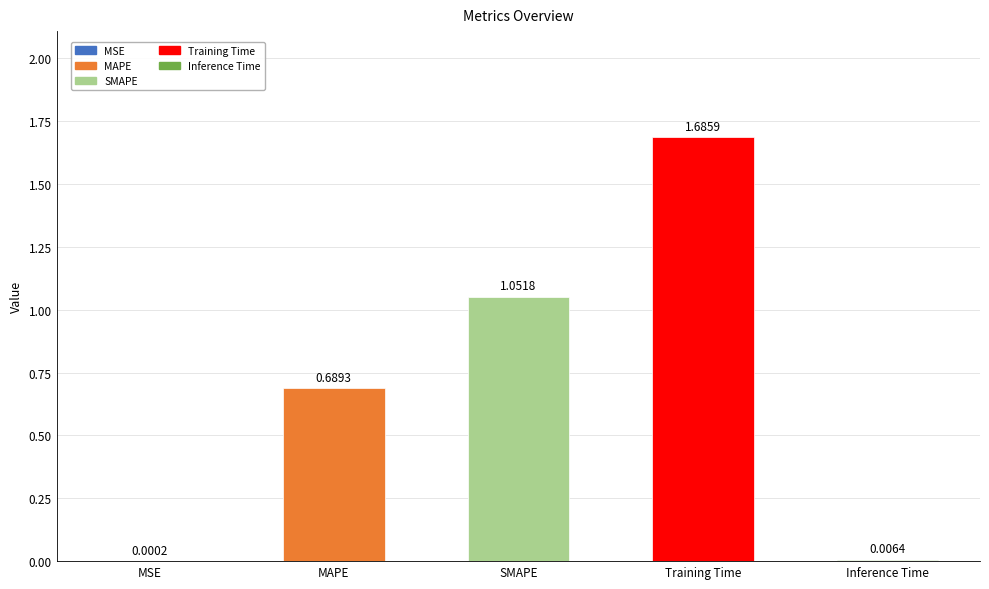

What is the sum of all values?

3.4